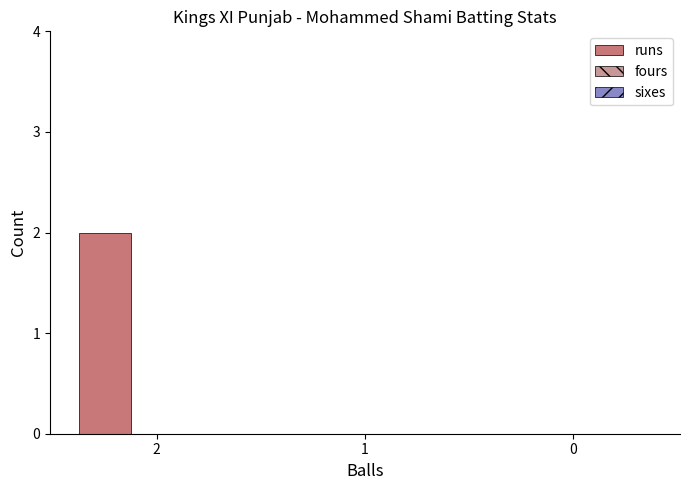

True or false: the data shows -1 at 1.

False